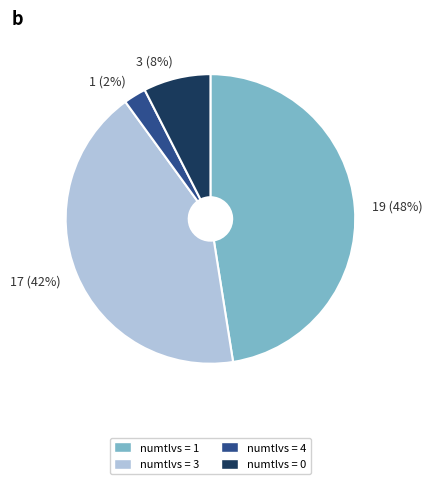

Count the number of slices in the pie.

4